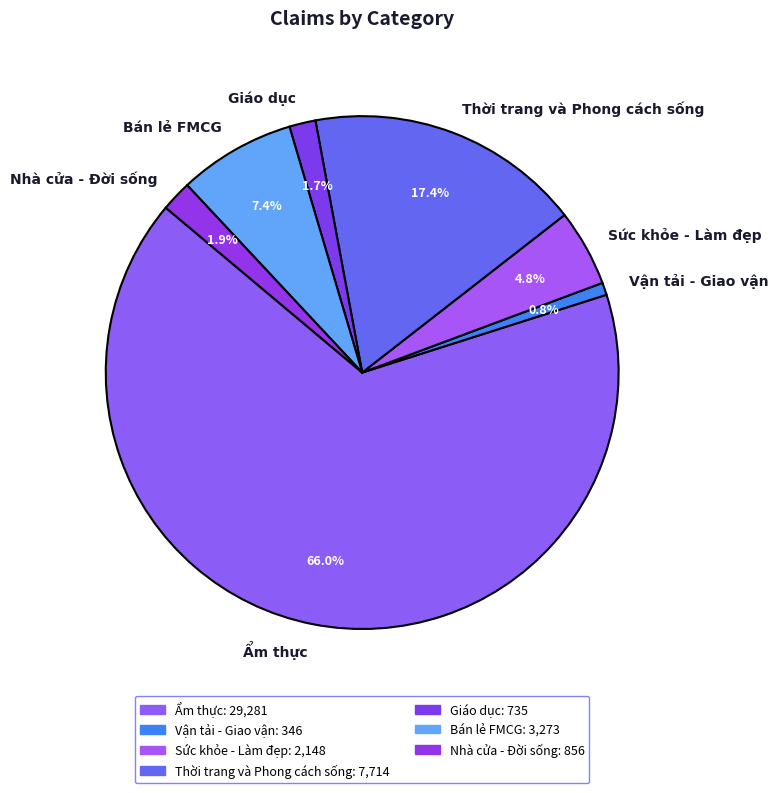

Do Giáo dục and Ẩm thực together represent more than half of the pie?

Yes